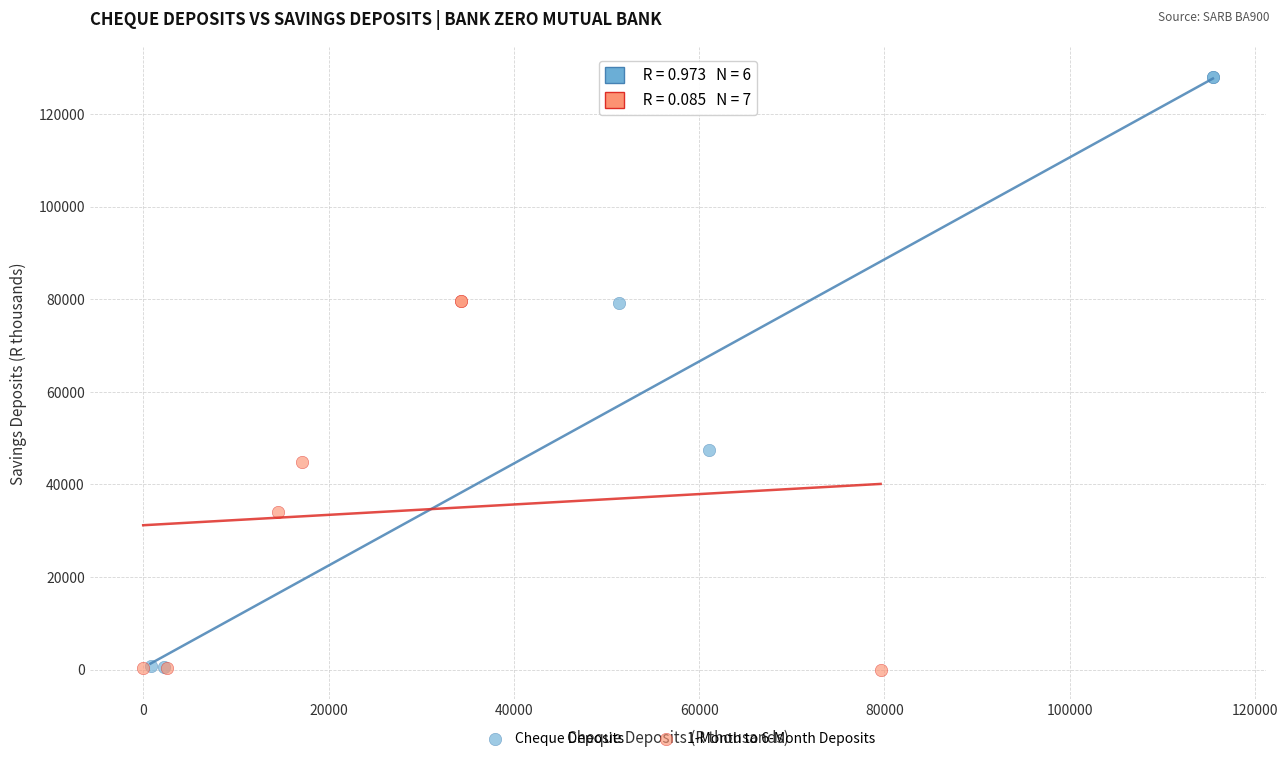

Which series has the widest spread of Y values?

Cheque Deposits